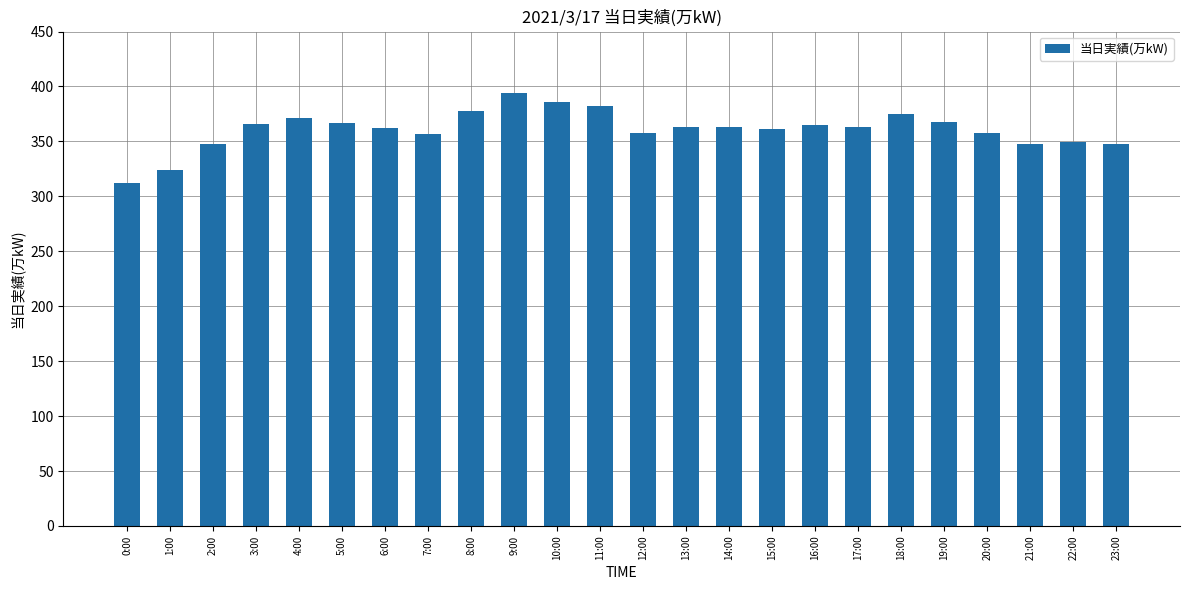

What is the label of the 2nd bar from the left?

1:00